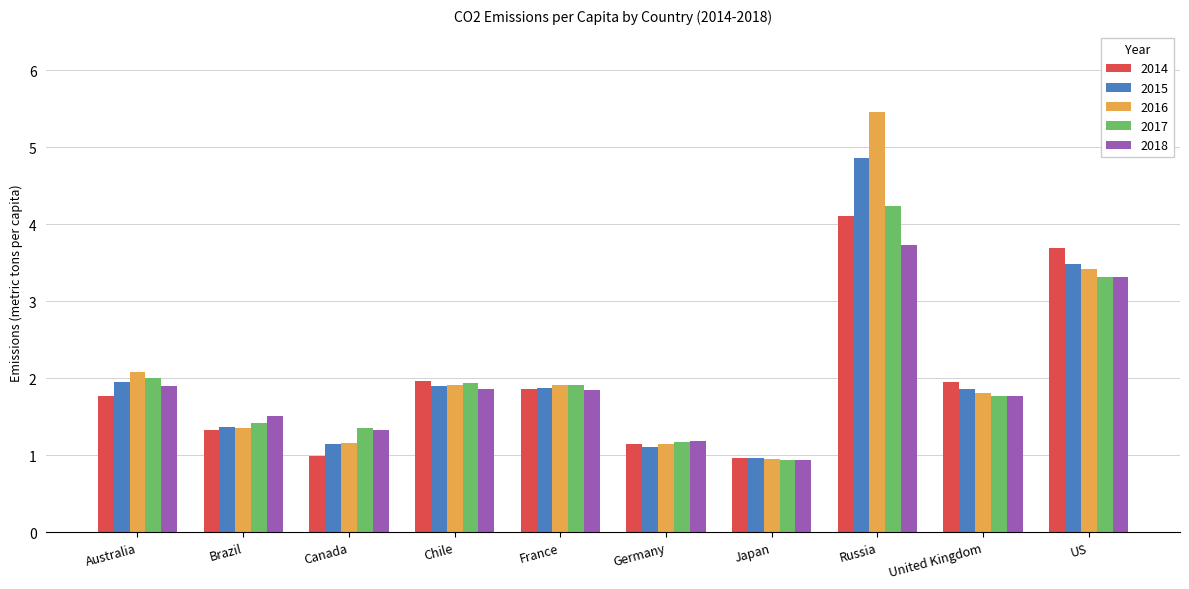

Where does the 2014 series first go above 1?

Australia